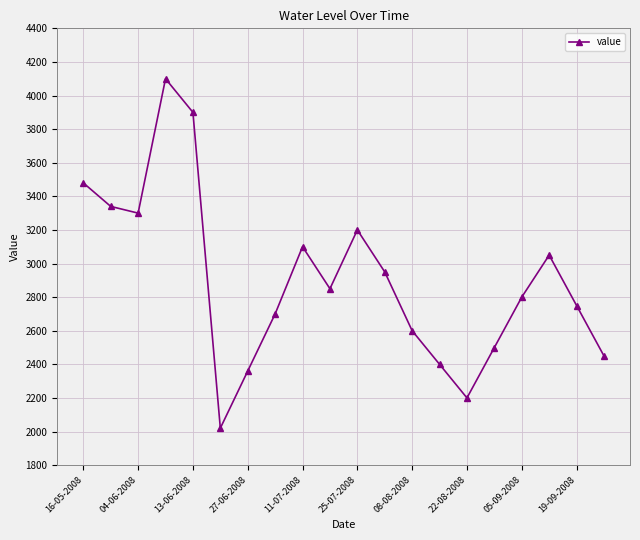

What is the value of the 19th point from the left?

2750